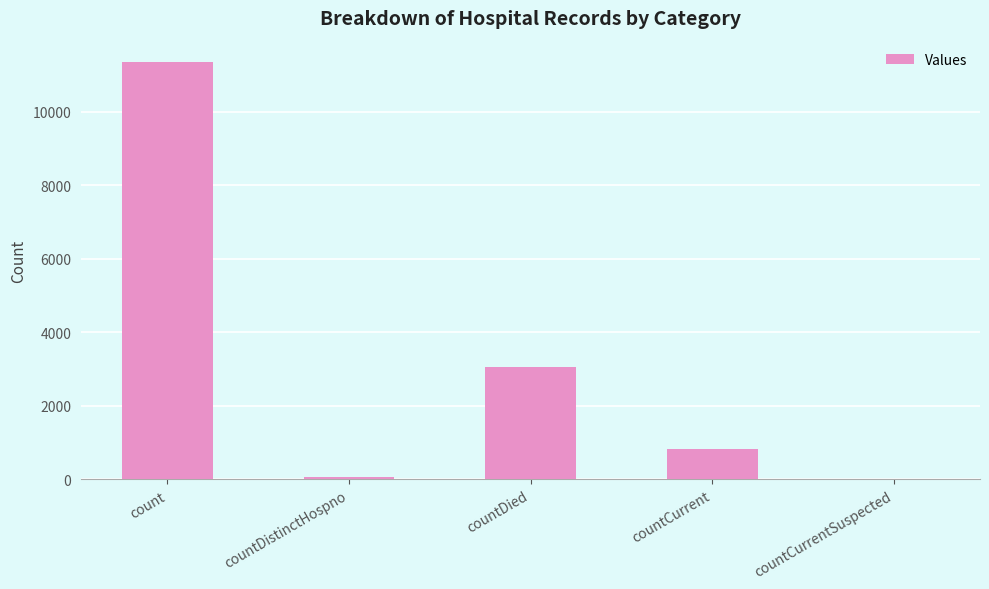

Which has a higher value, count or countCurrent?

count